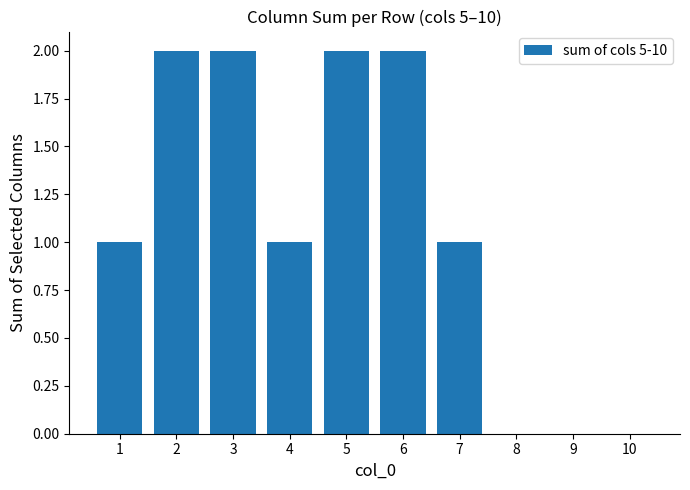

True or false: the data shows 0 at 9.

True